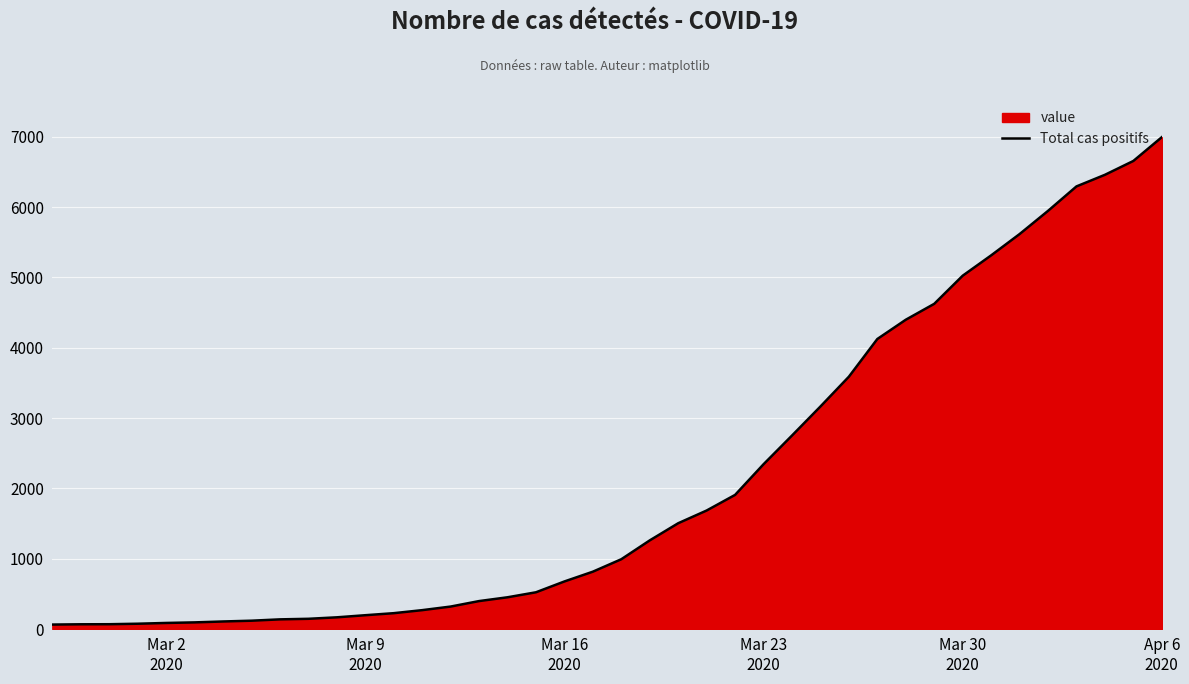

What is the average value?

2142